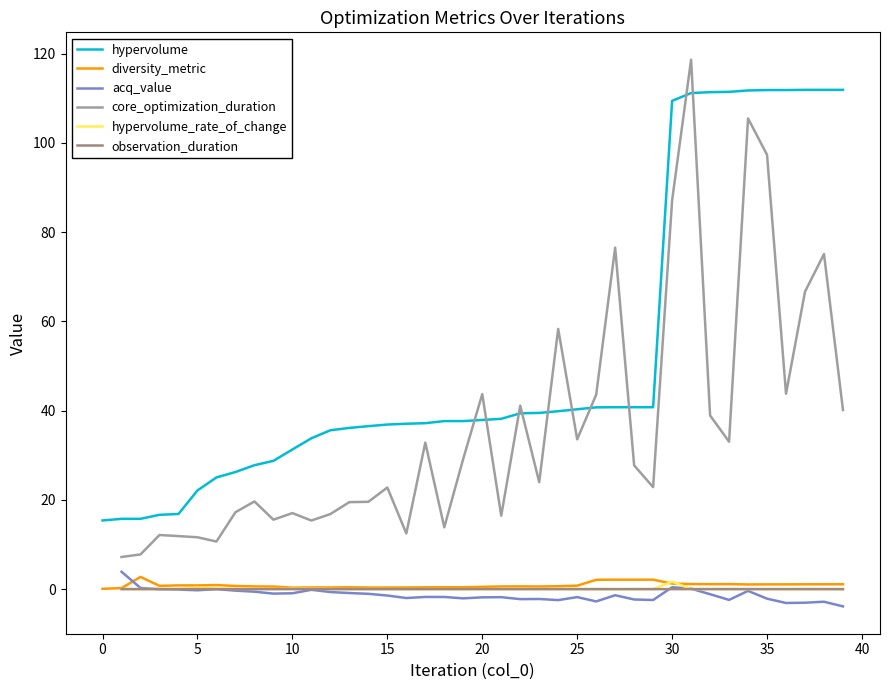

Which label corresponds to the smallest value in the chart?

39